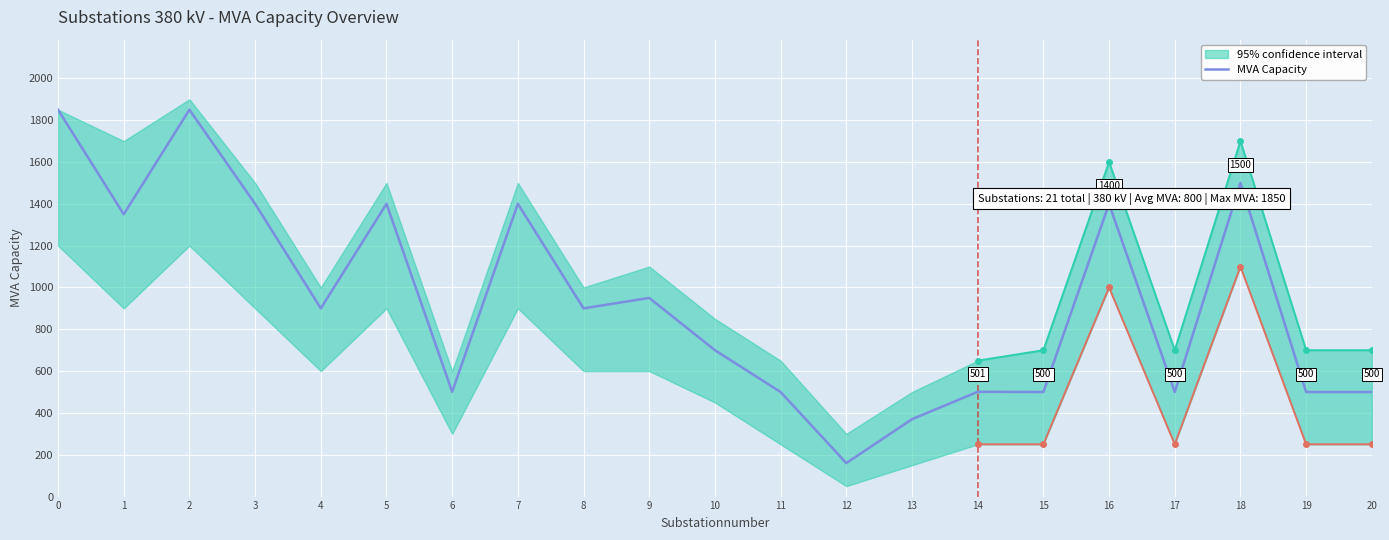

What is the difference between the second highest and second lowest values?

1480